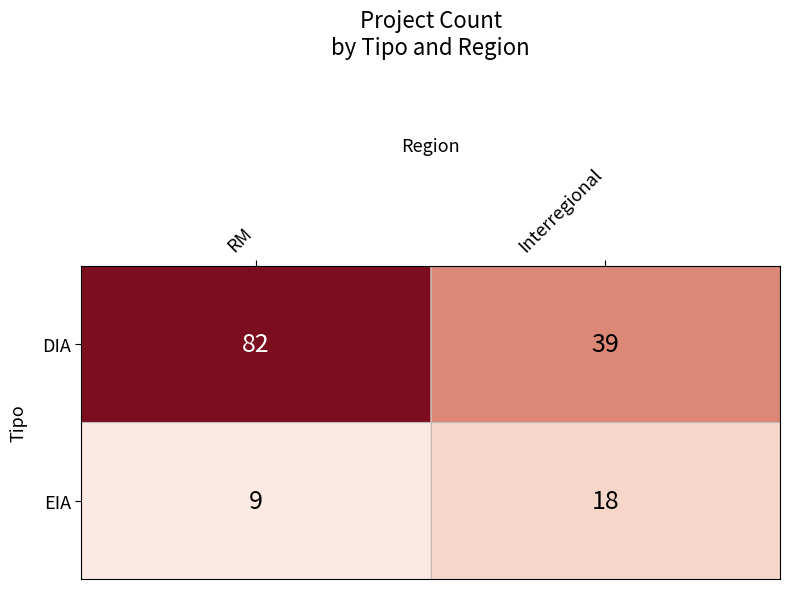

The EIA series shows 11 at Interregional. True or false?

False